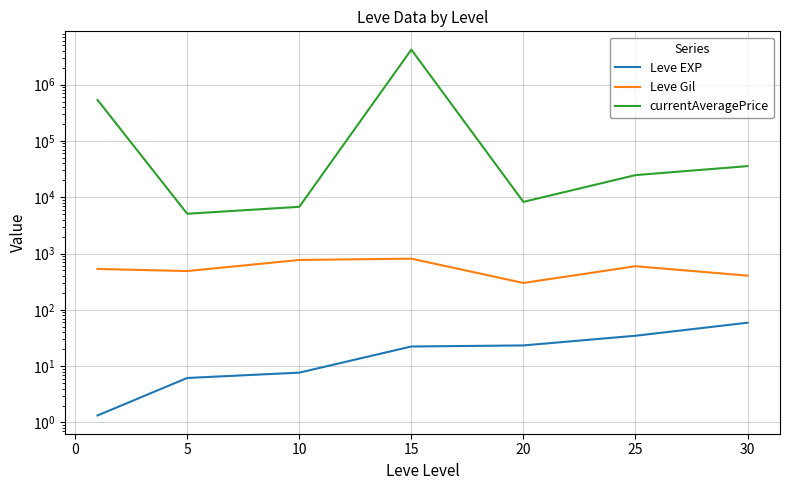

Does the chart display data point markers on the line(s)?

No